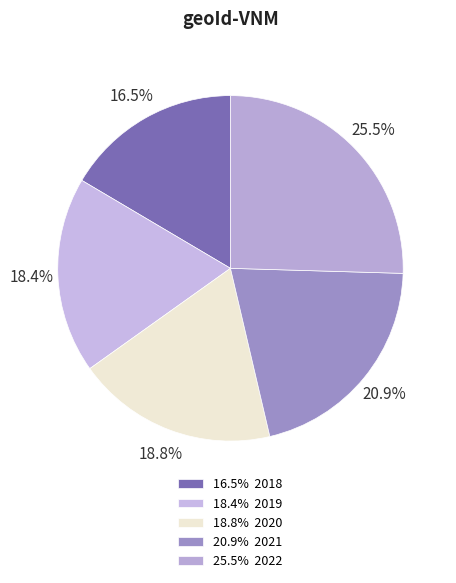

Count the number of slices in the pie.

5